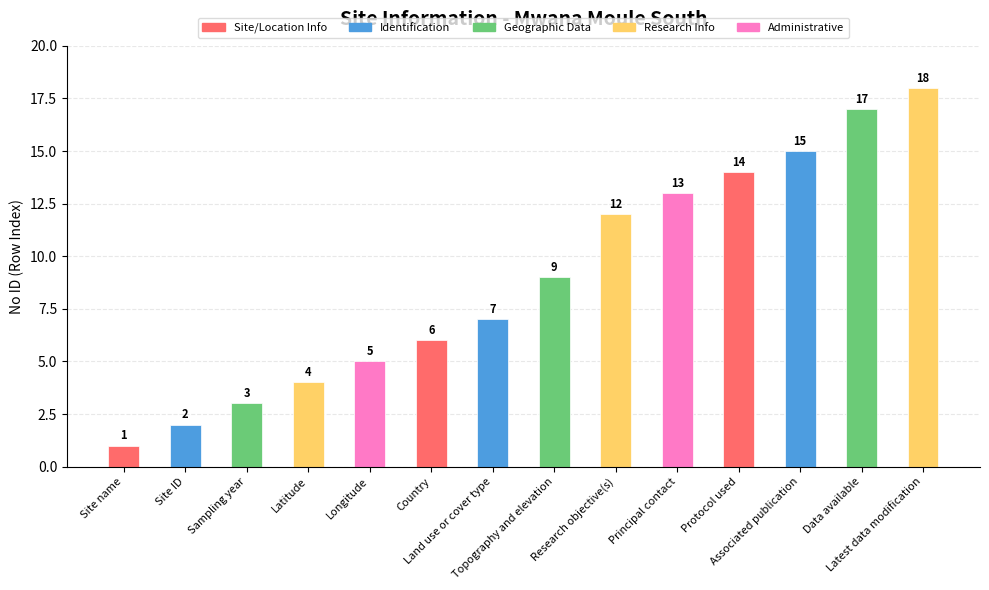

What is the difference between the second highest and minimum values?

16